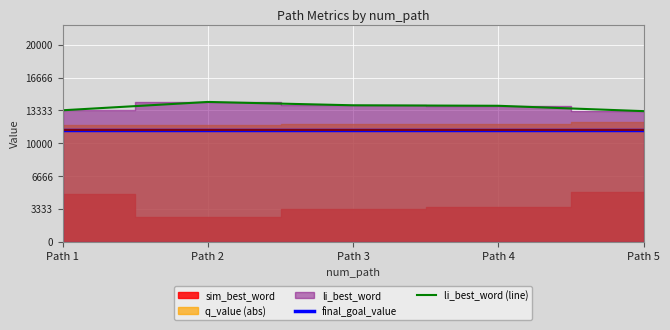

True or false: li_best_word (line) and final_goal_value intersect in this chart.

False